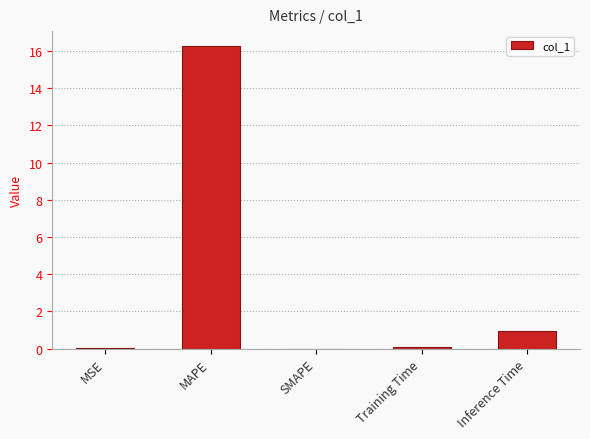

At which label is the value closest to 8?

Inference Time